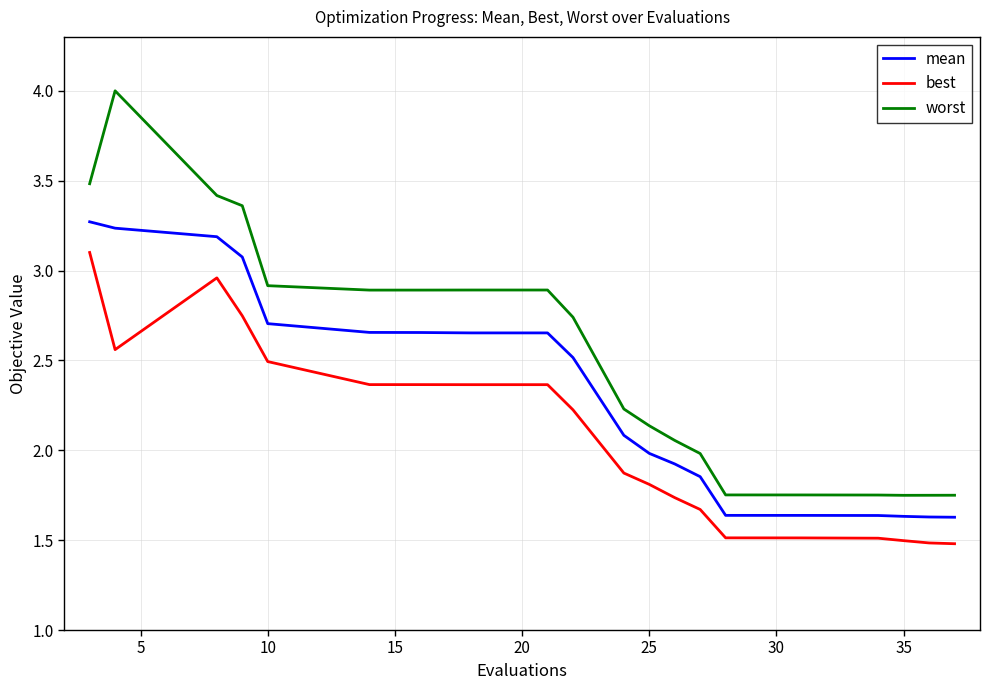

What is the difference between the maximum and minimum values in the worst series?

2.3